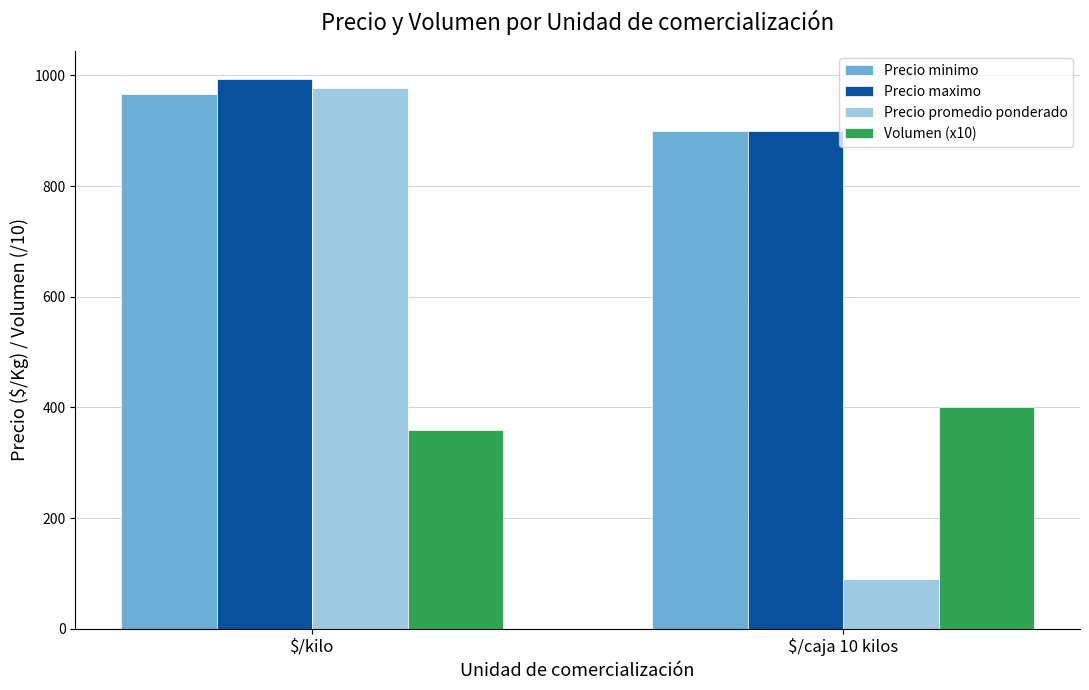

What are all the series names shown in the legend?

Precio minimo, Precio maximo, Precio promedio ponderado, Volumen (x10)